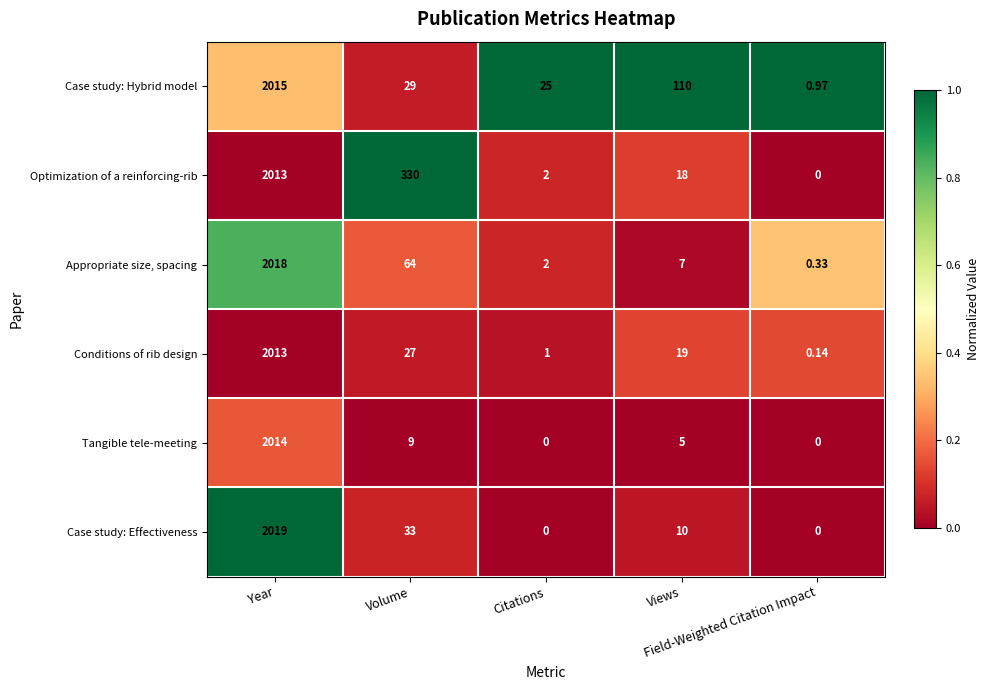

At which category does the chart reach its peak across all series?

Year